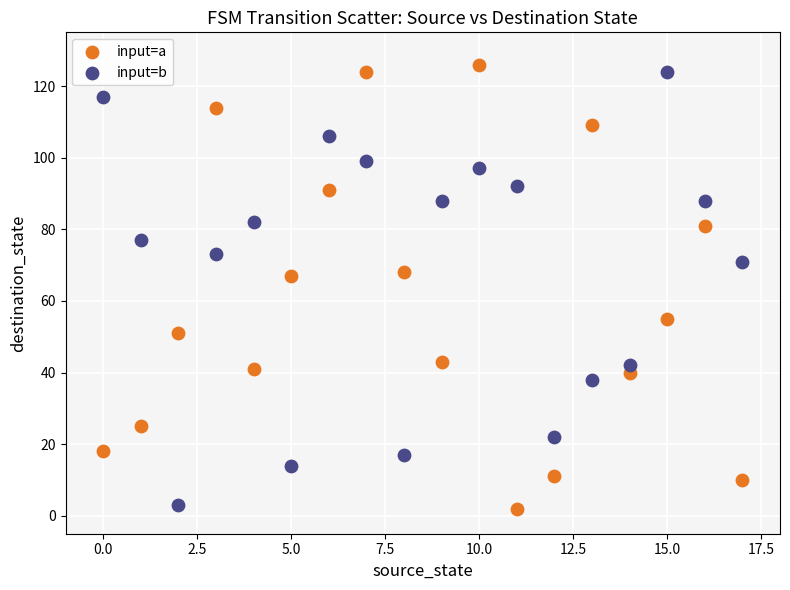

Which series has the widest spread of Y values?

input=a